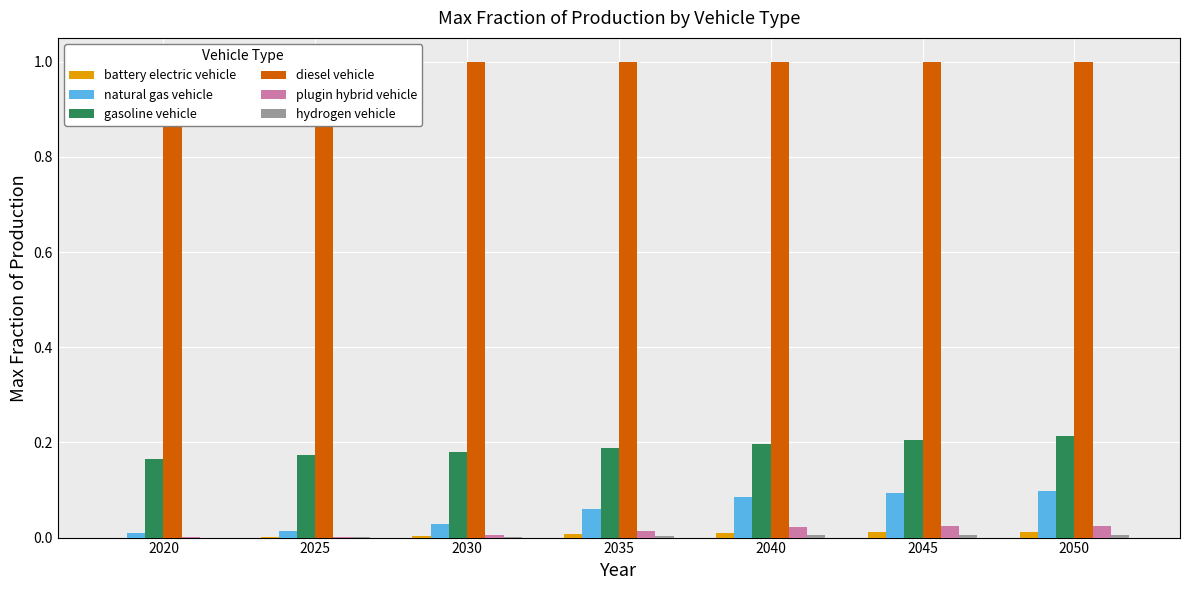

Between 2020 and 2050, which series saw the biggest shift?

natural gas vehicle